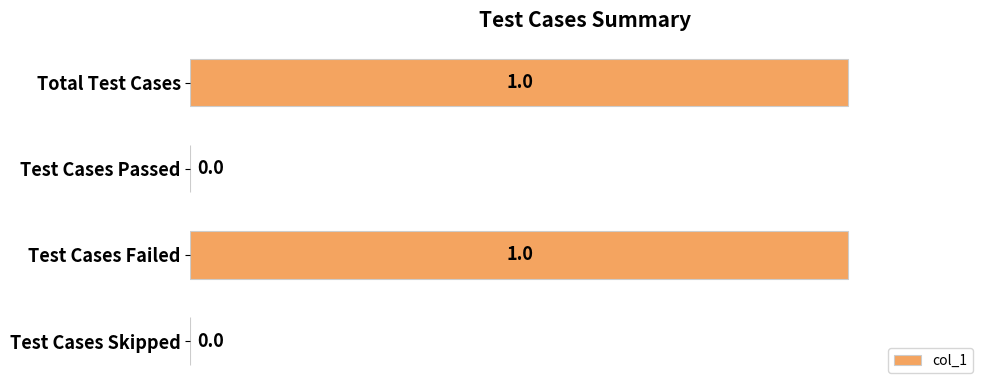

What is the maximum value shown in the chart?

1